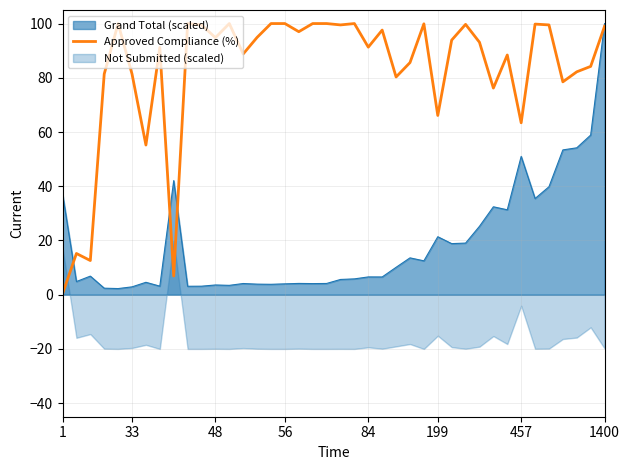

What is the difference between the values at 32 and 14?

6.5